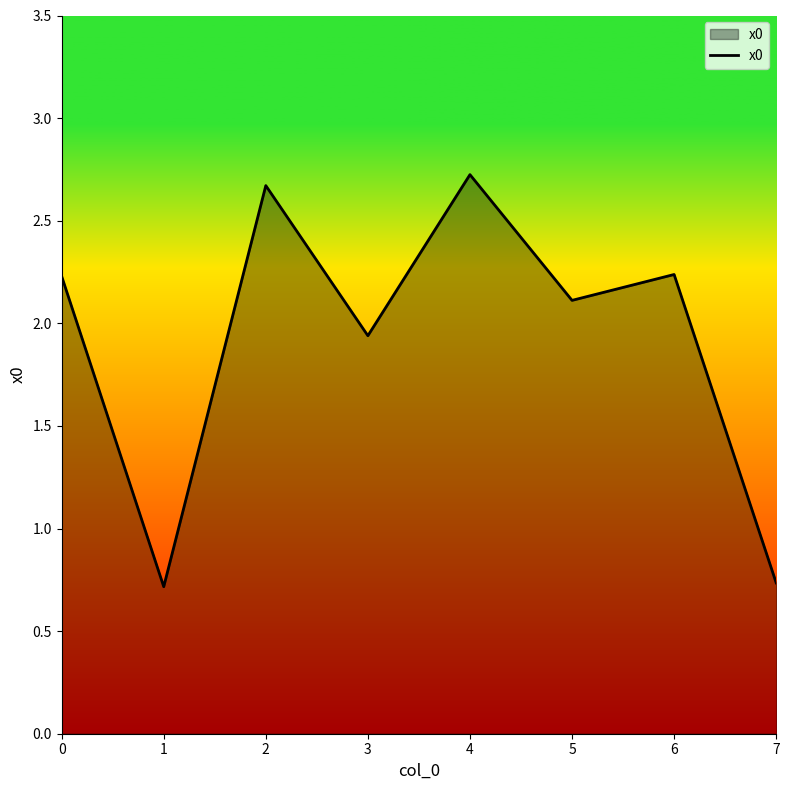

What is the change in value from 2 to 7?

-1.9